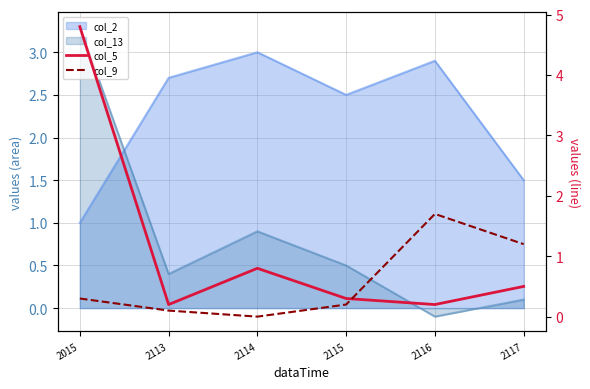

What is the difference between the col_5 values at 2115 and 2015?

4.5